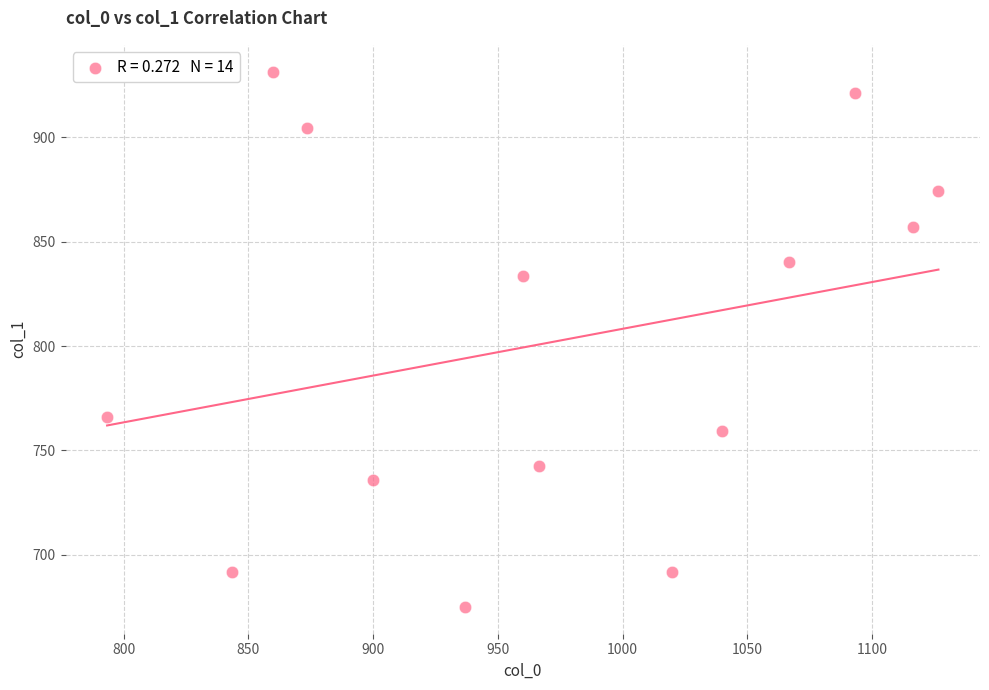

What Y value in the scatter plot is closest to 803?

833.6